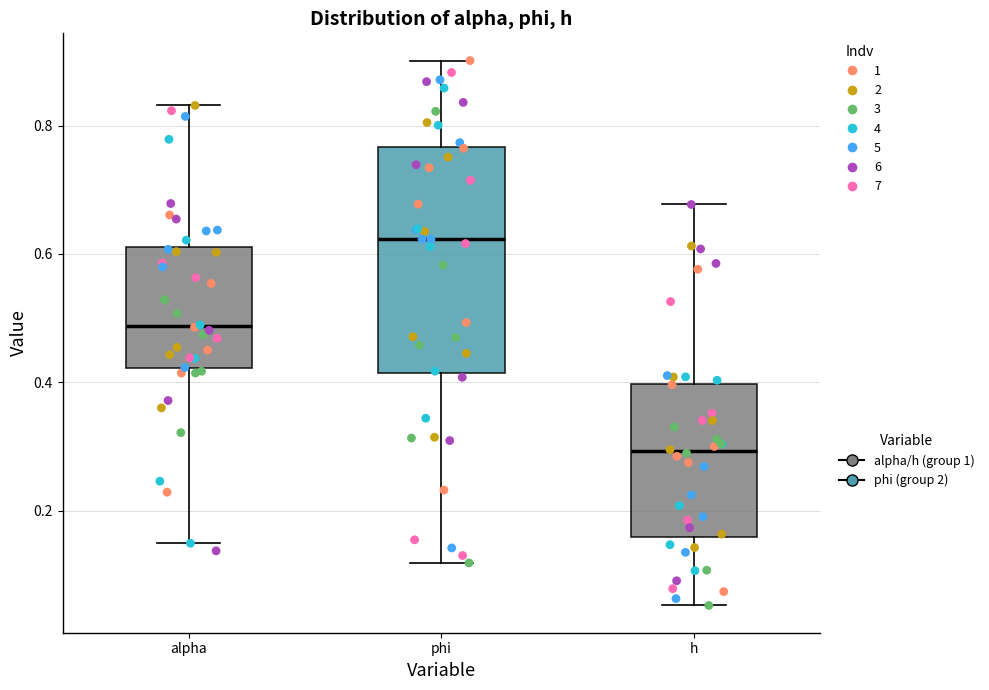

Where does the upper whisker of the box for alpha end on the y-axis? The values are not printed on the chart, so give them approximately, as read against the axis.

0.84